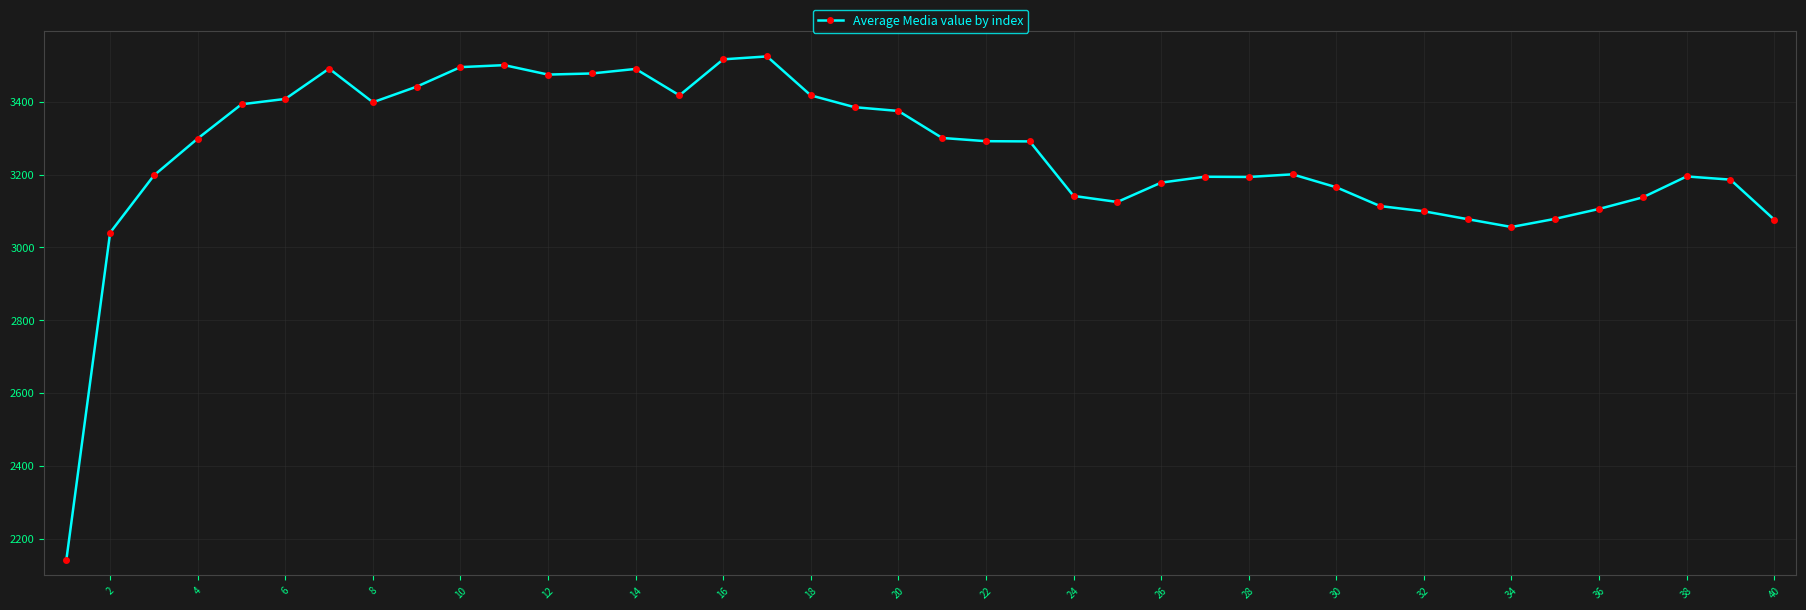

What is the sum of all values?

130092.4